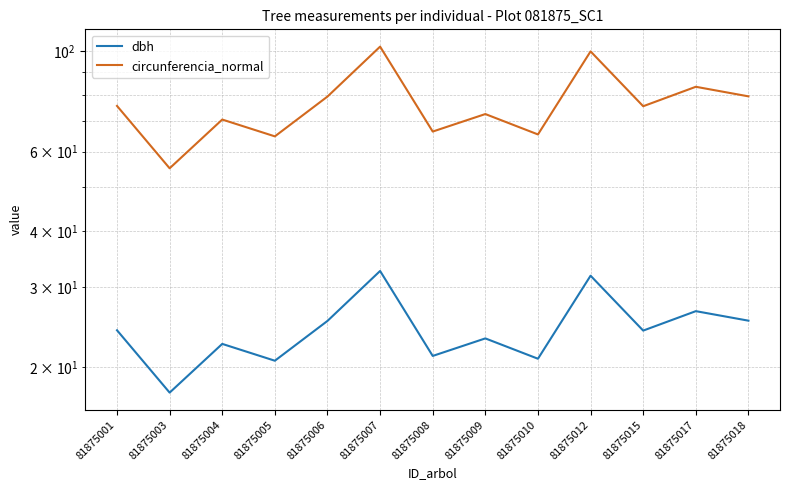

List the series in order of their peak value, highest first.

circunferencia_normal, dbh